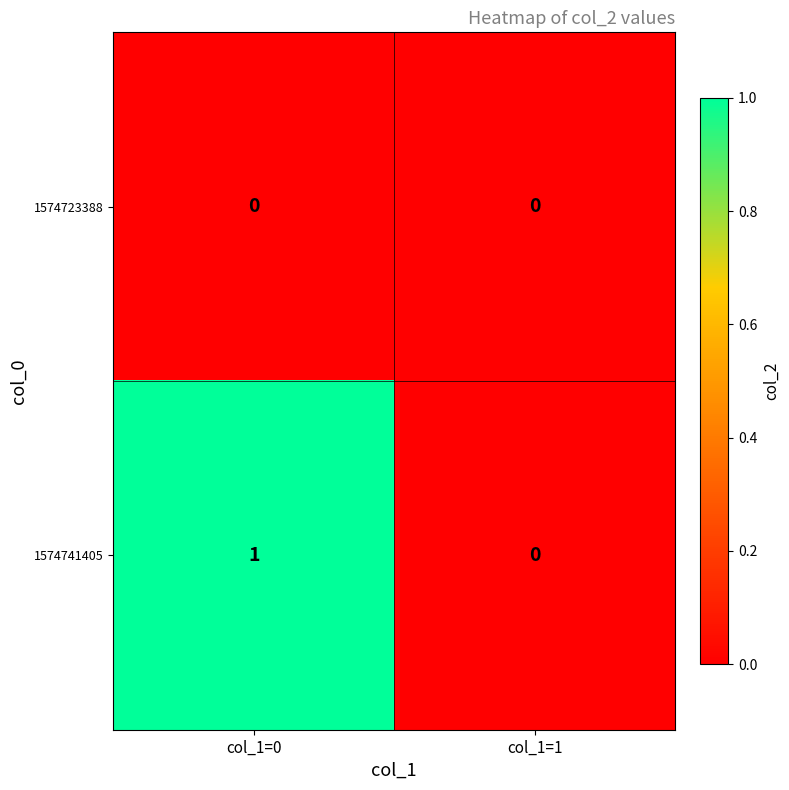

What is the total value across all series at col_1=0?

1